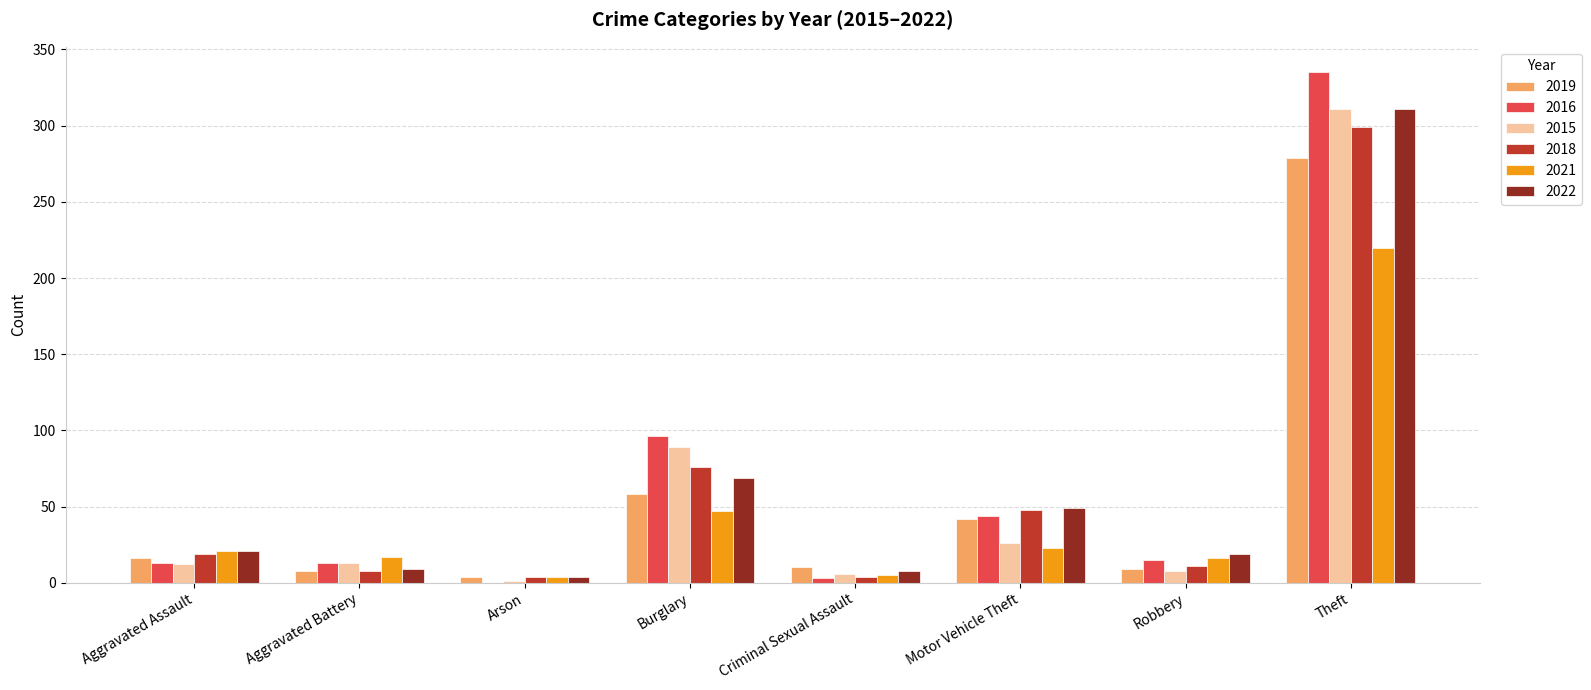

What is the approximate value of 2015 at Burglary?

89